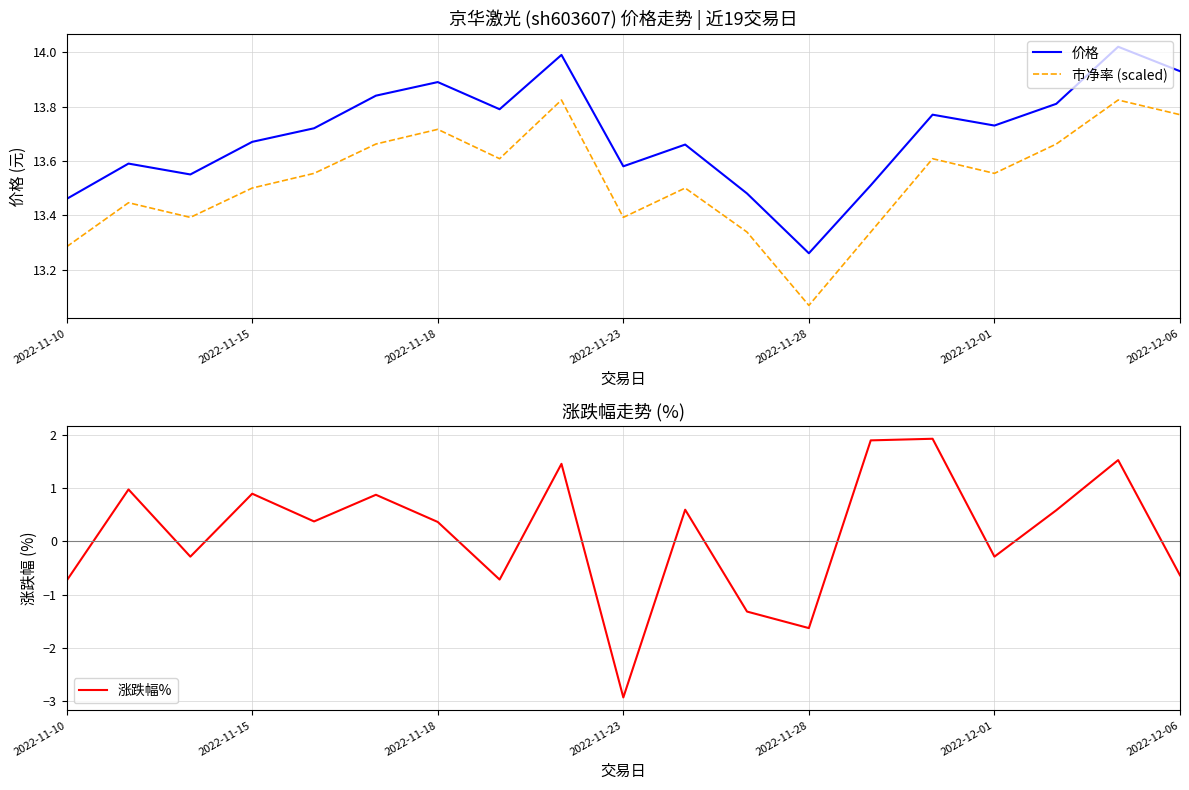

True or false: 市净率 (scaled) and 价格 intersect in this chart.

False